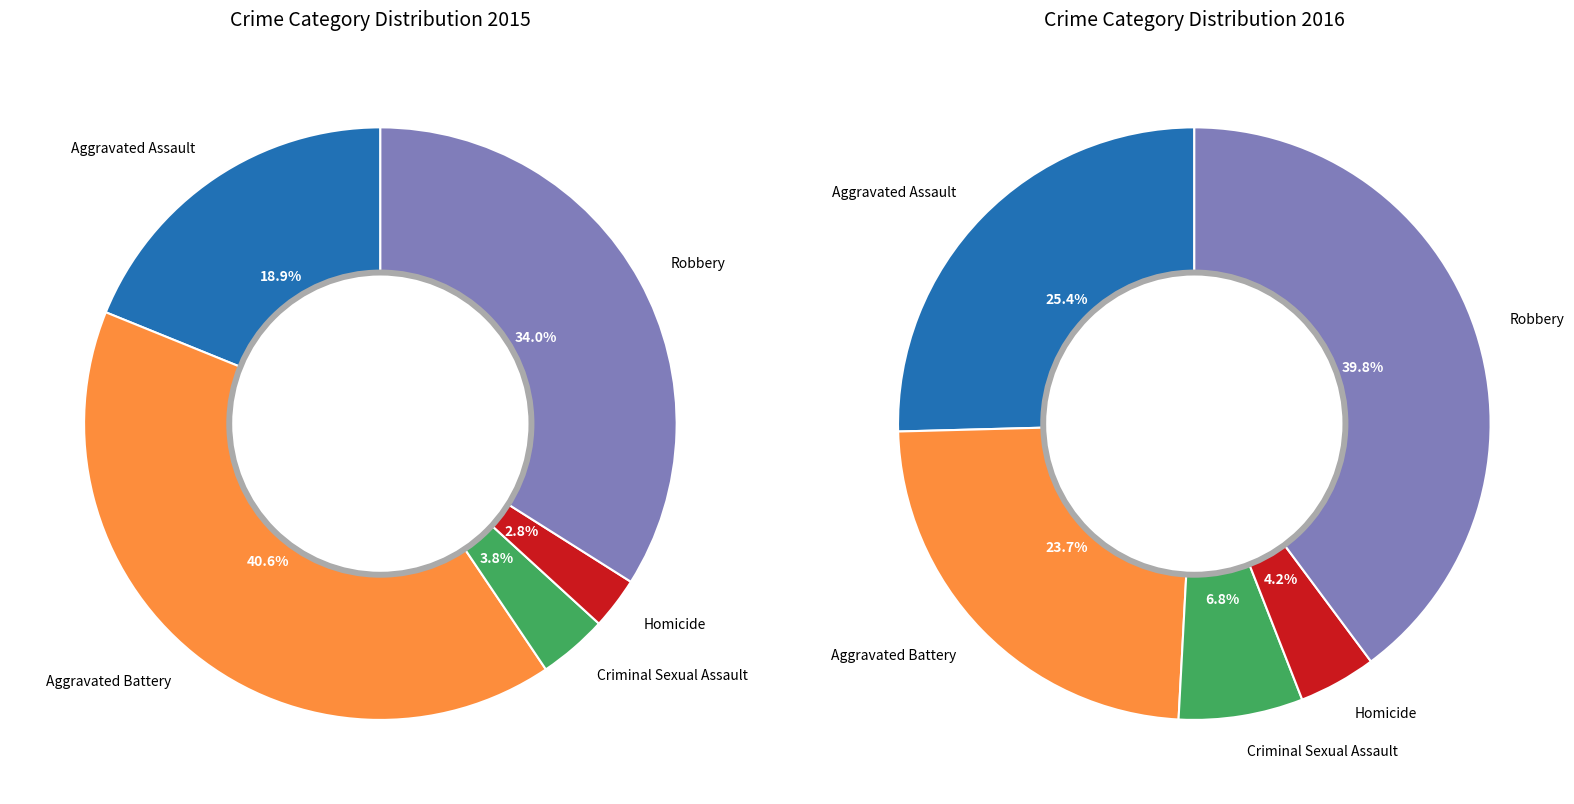

Do Aggravated Battery and Homicide together represent more than half of the pie?

No